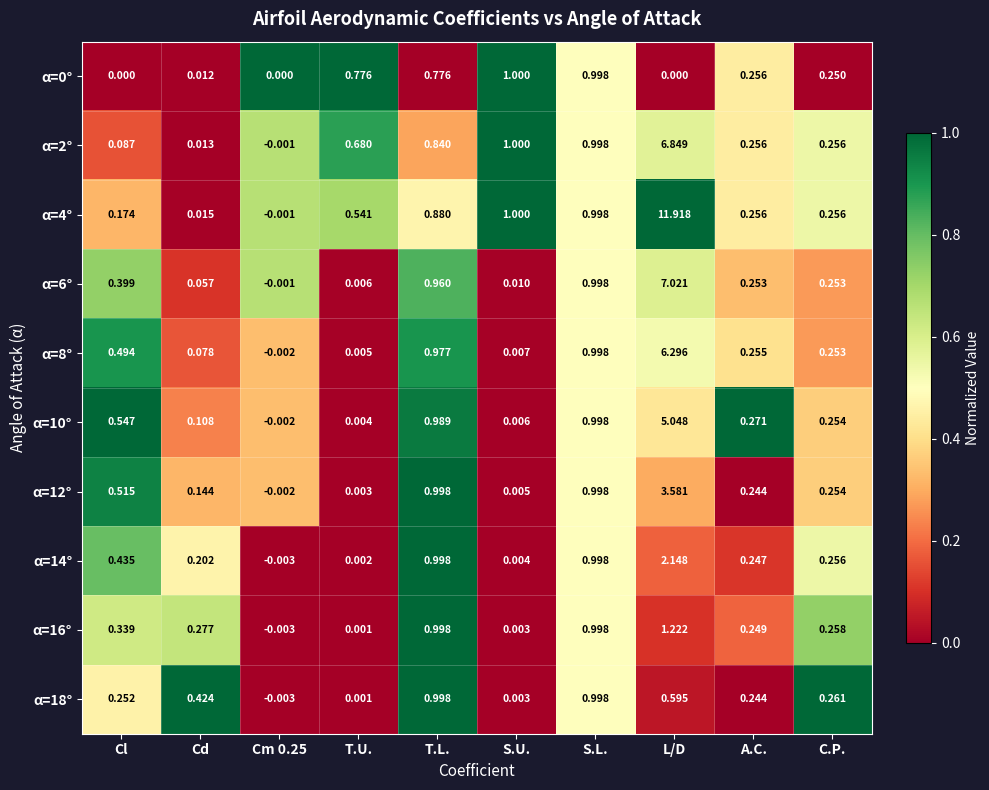

At which category is the sum across all series the highest?

L/D